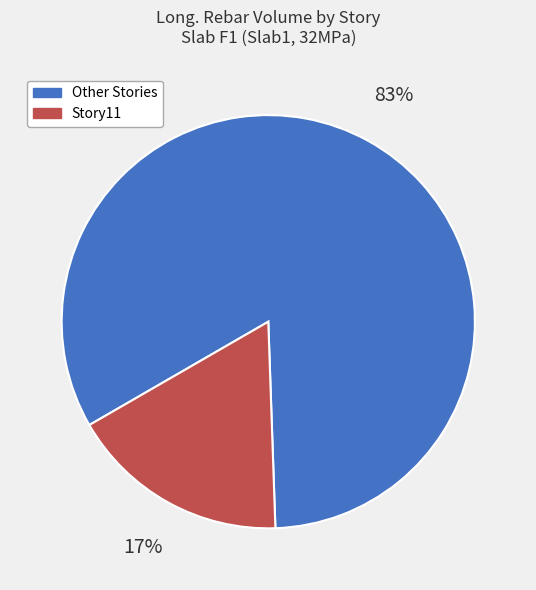

Is there any slice that represents more than half of the pie?

Yes